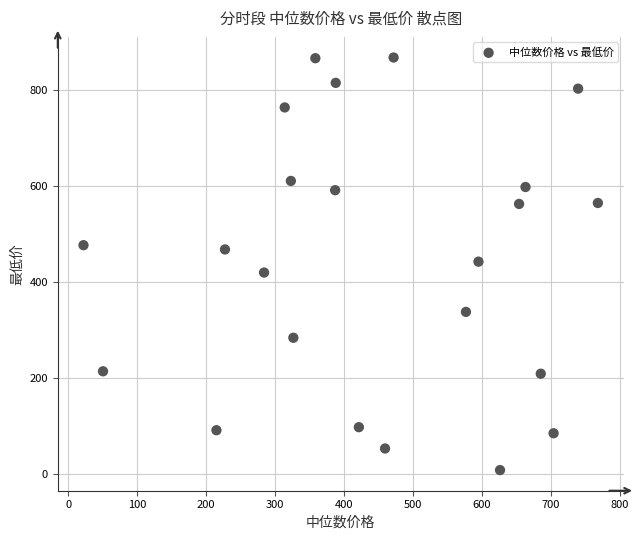

What is the range of Y values (max minus min)?

859.0